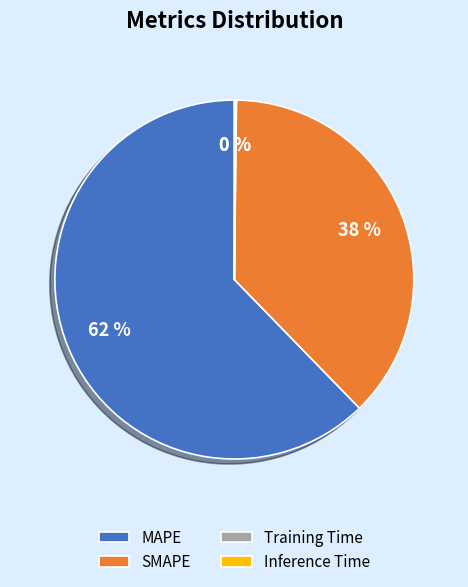

Combined, do SMAPE and MAPE account for over 50%?

Yes